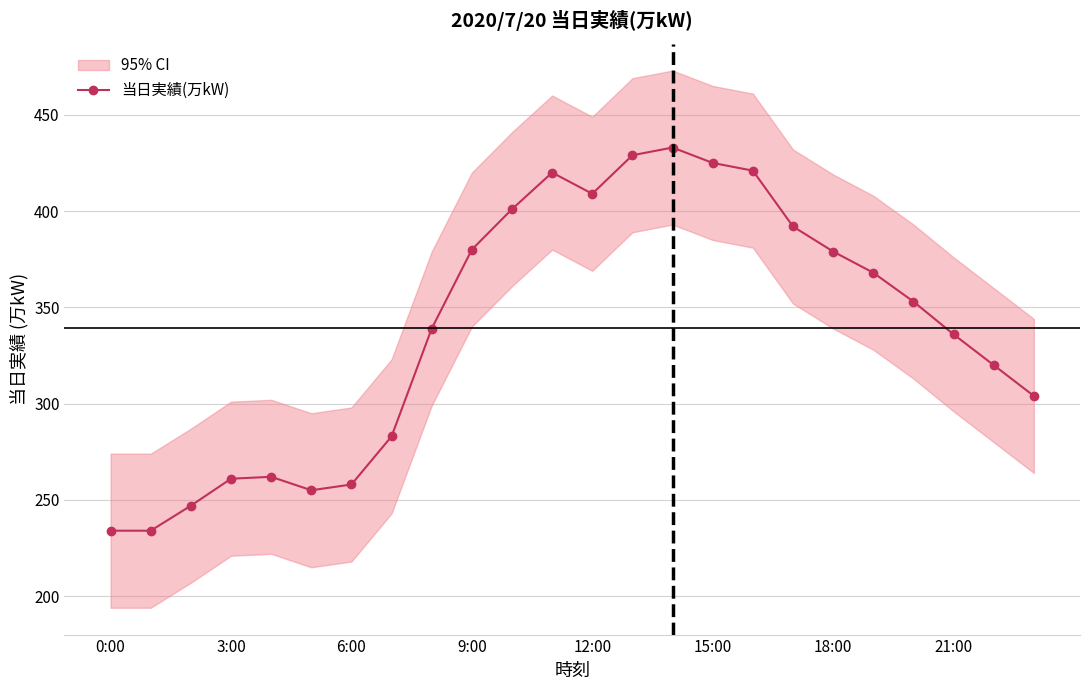

What is the maximum value for 当日実績(万kW)?

433